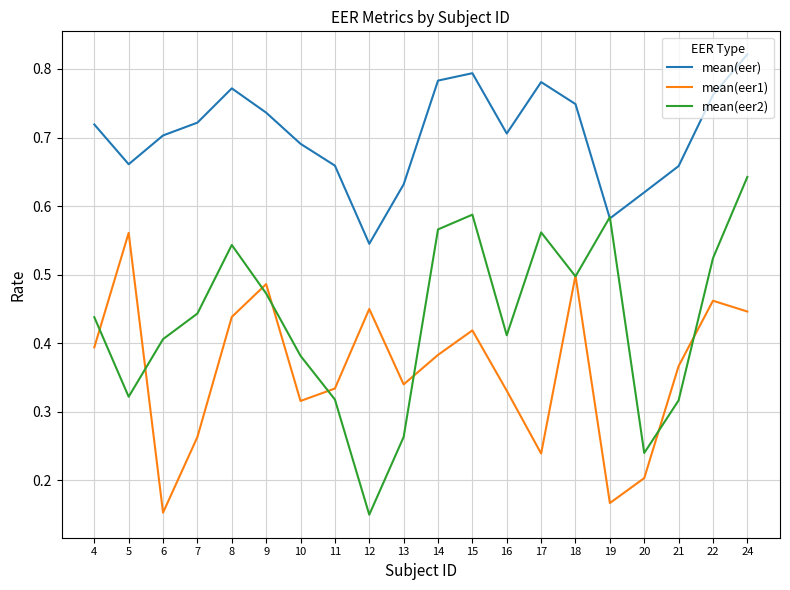

How many interior local valleys does the mean(eer1) series have?

5